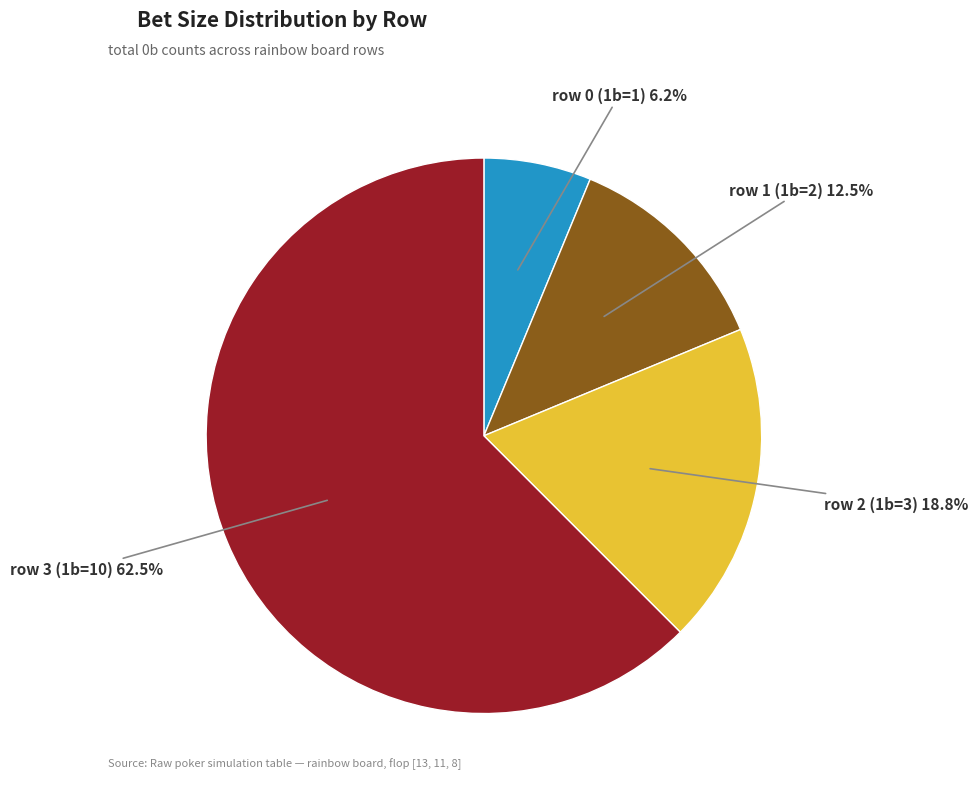

Does any single category account for the majority?

Yes